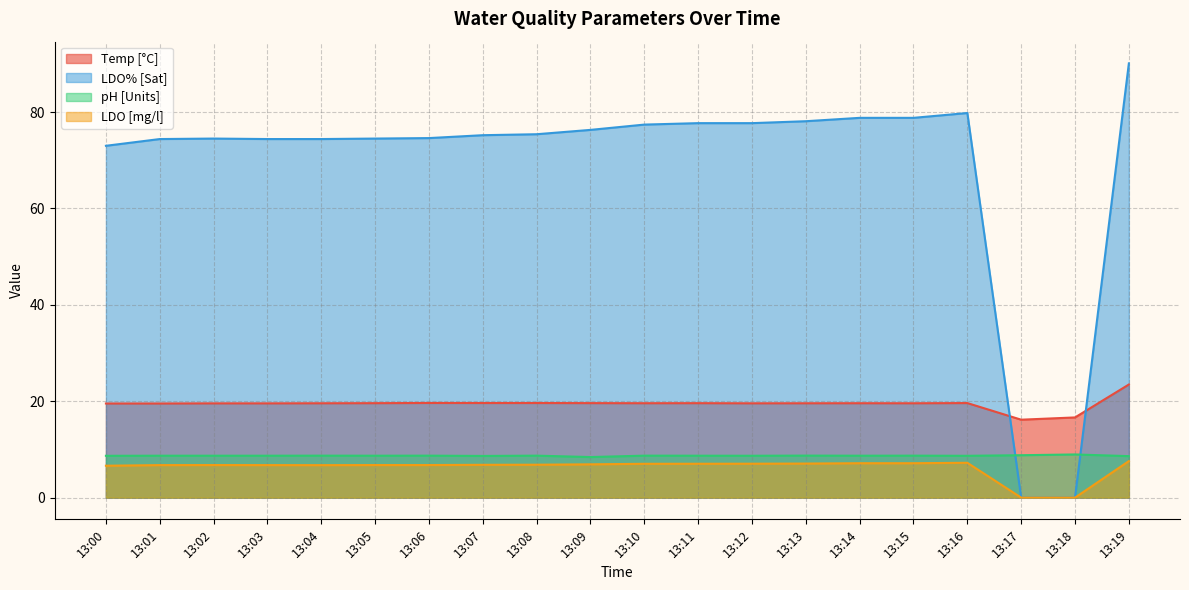

True or false: pH [Units] and LDO [mg/l] cross at least once.

False